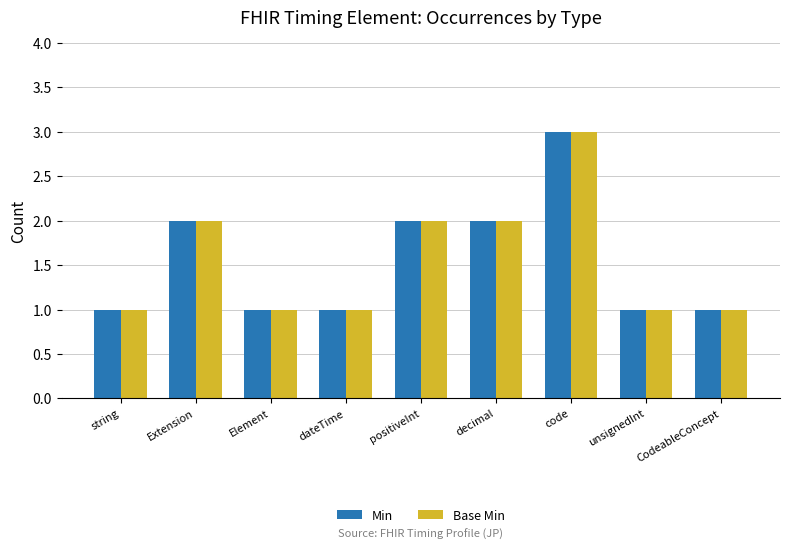

Reading left to right, what are all the values shown in this chart?

Min: string=1	Extension=2	Element=1	dateTime=1	positiveInt=2	decimal=2	code=3	unsignedInt=1	CodeableConcept=1
Base Min: string=1	Extension=2	Element=1	dateTime=1	positiveInt=2	decimal=2	code=3	unsignedInt=1	CodeableConcept=1